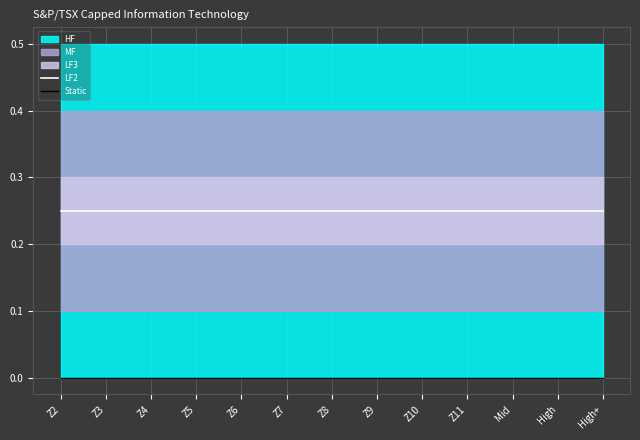

True or false: LF2 and Static intersect in this chart.

False